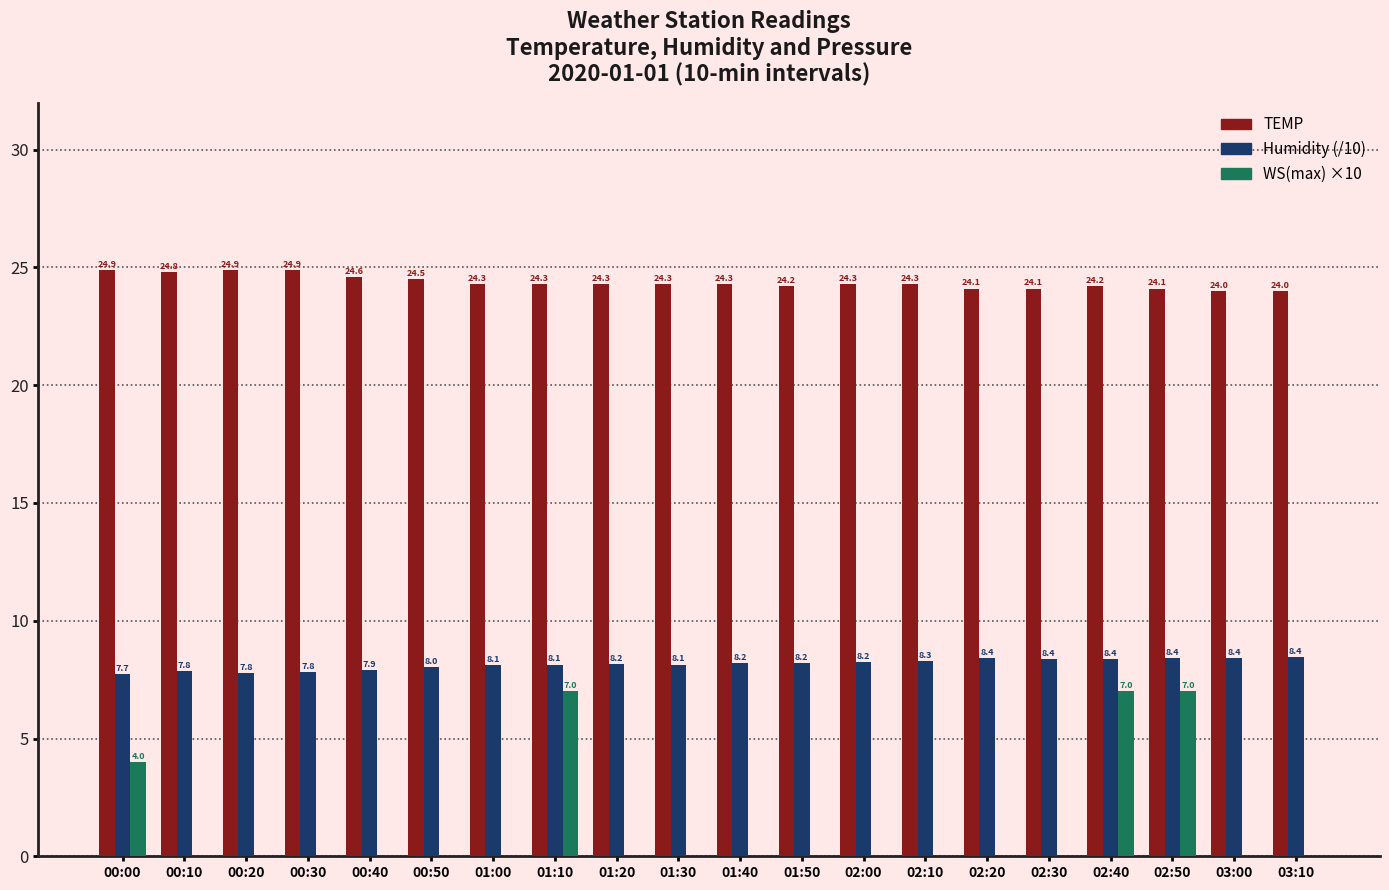

What is the sum of all TEMP values?

487.4